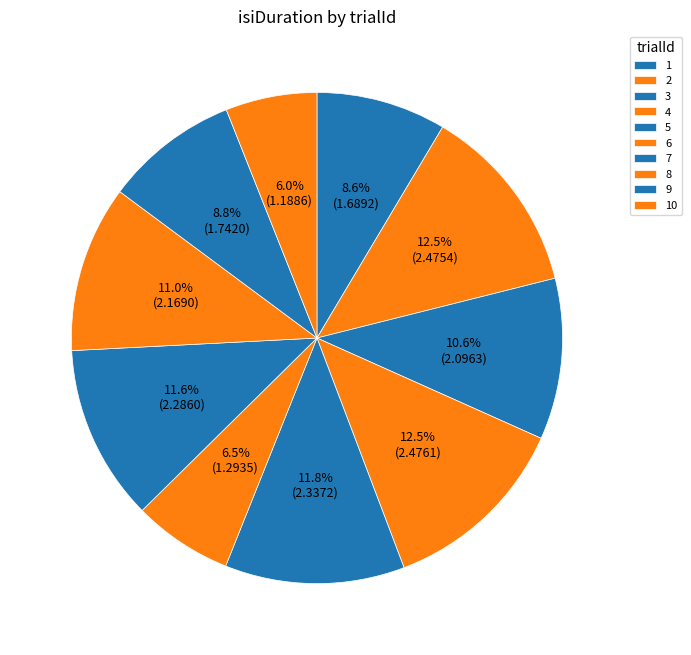

The 1 slice represents 9% of the pie. True or false?

True